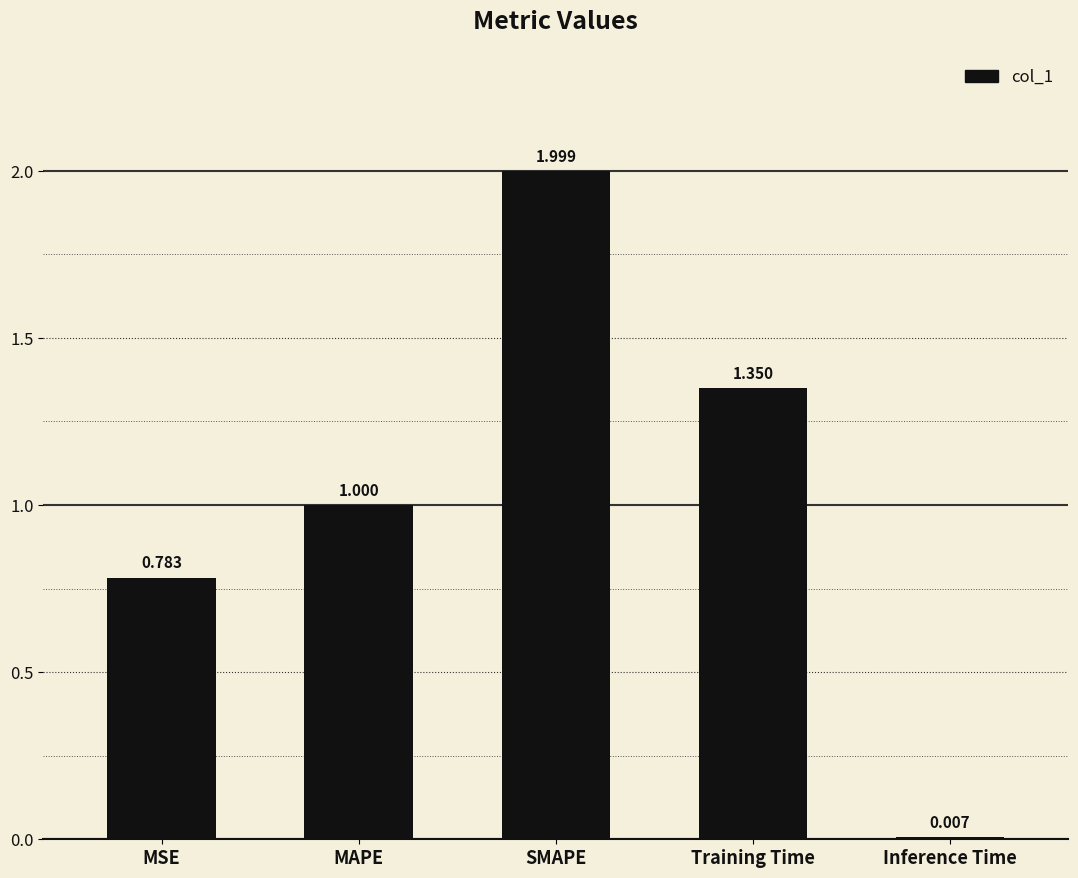

At which category does the chart reach its peak across all series?

SMAPE